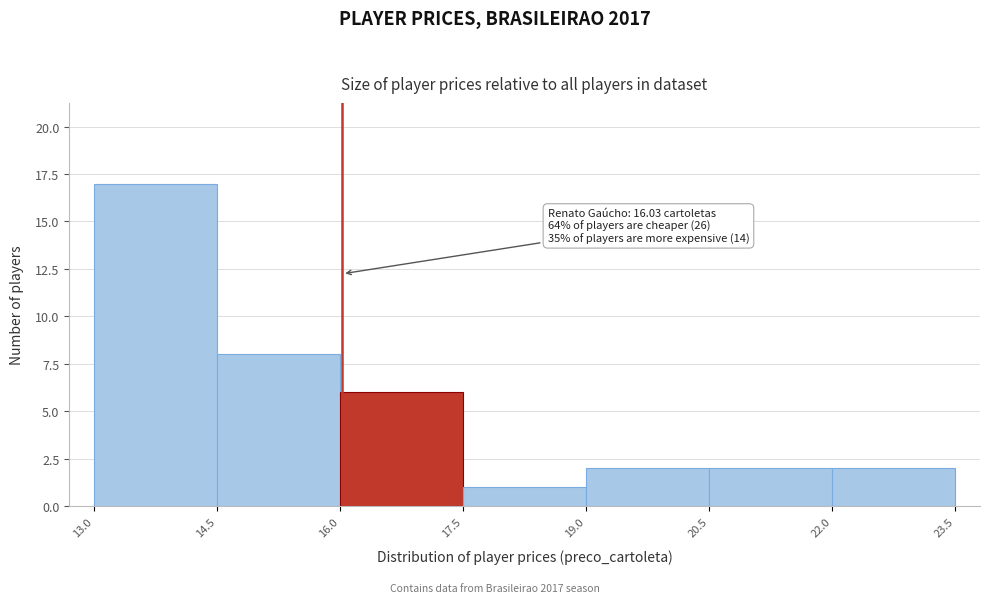

Which range on the x-axis has the tallest bar?

13.0 to 14.5